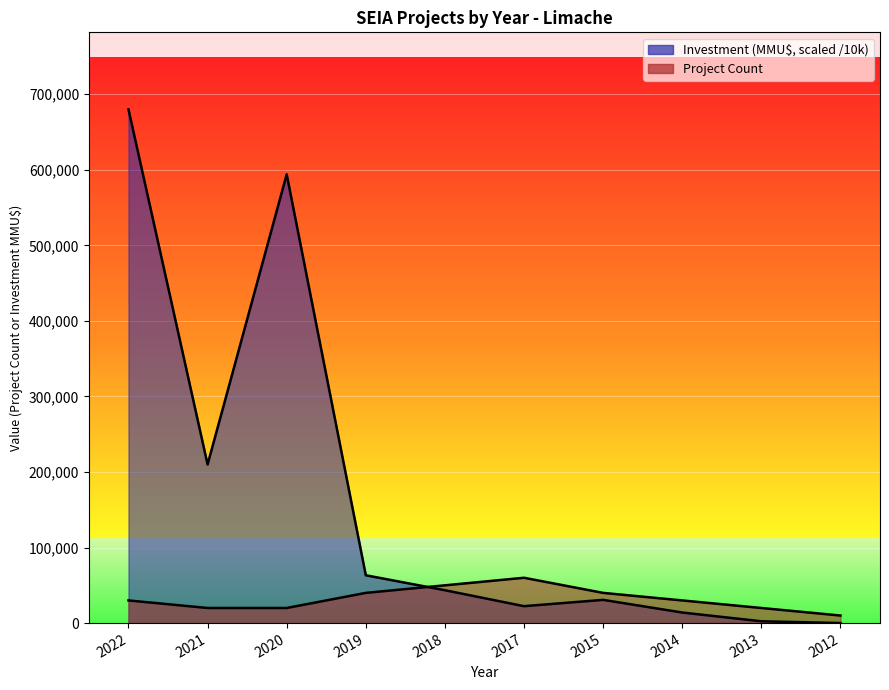

In Investment (MMU$), how many points are higher than both neighbors (excluding endpoints)?

2